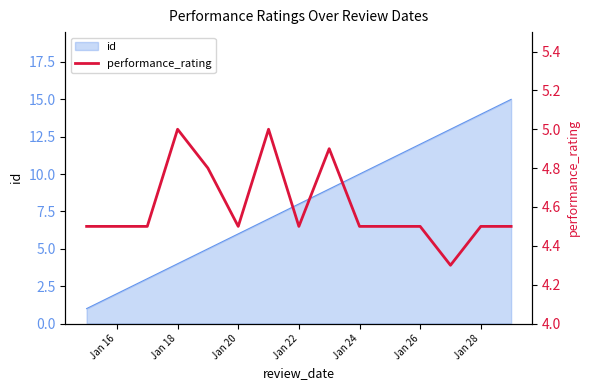

True or false: id has a value of 1 at Jan 20.

False